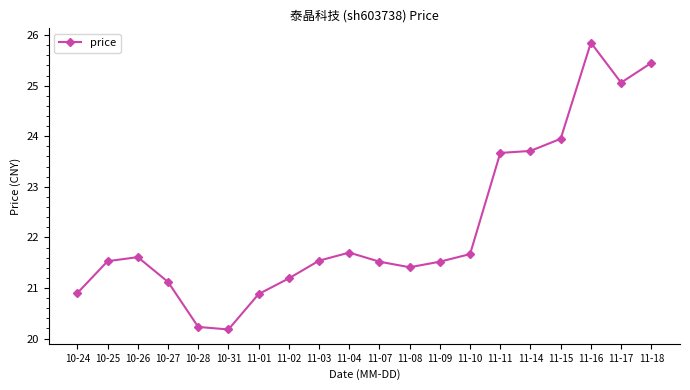

Which category has the highest value across all series?

11-16